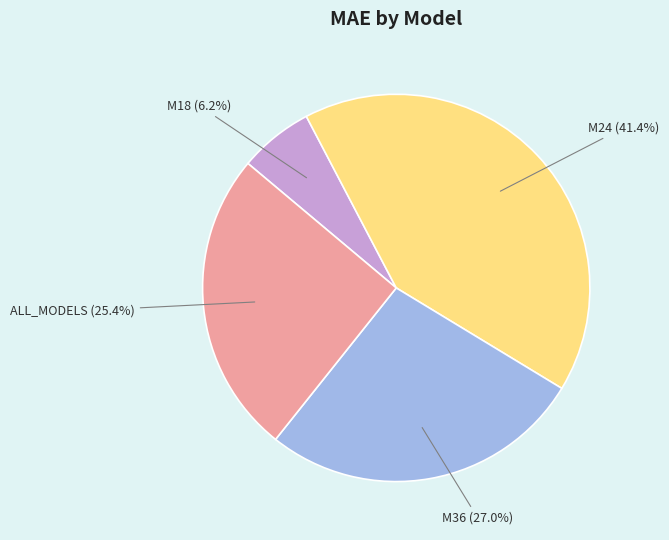

To the nearest percent, what is the average slice percentage?

25%